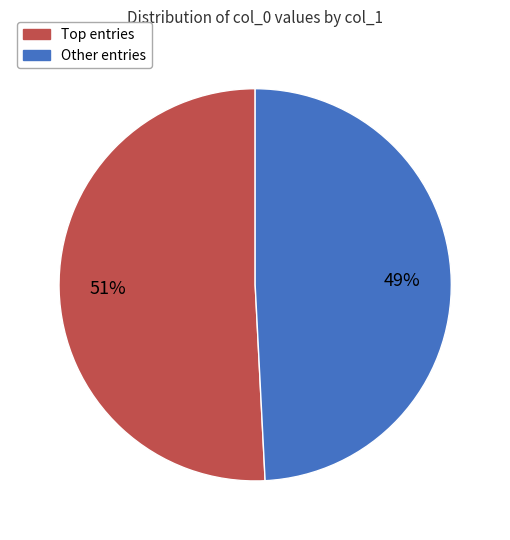

Does any single category account for the majority?

Yes